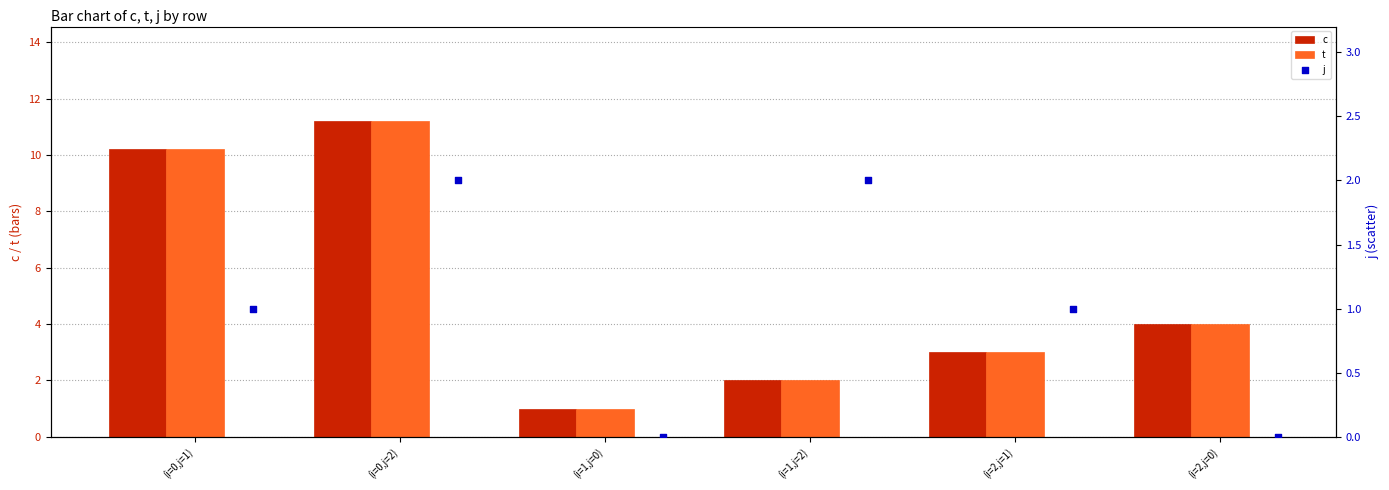

At how many categories does at least one series exceed 7?

2